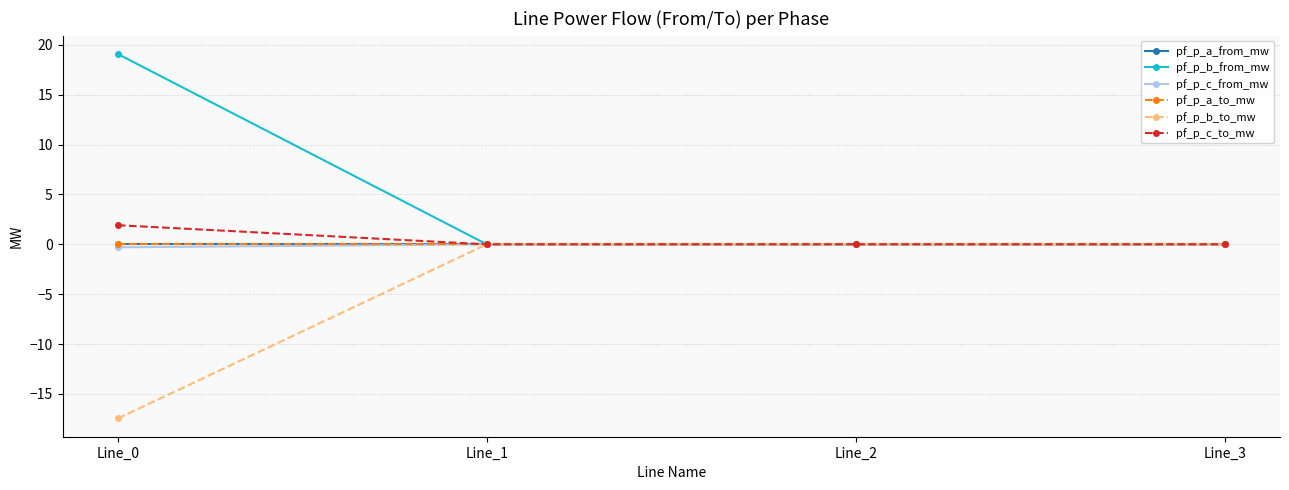

Where do pf_p_c_from_mw and pf_p_b_from_mw first cross each other?

Line_0 and Line_1